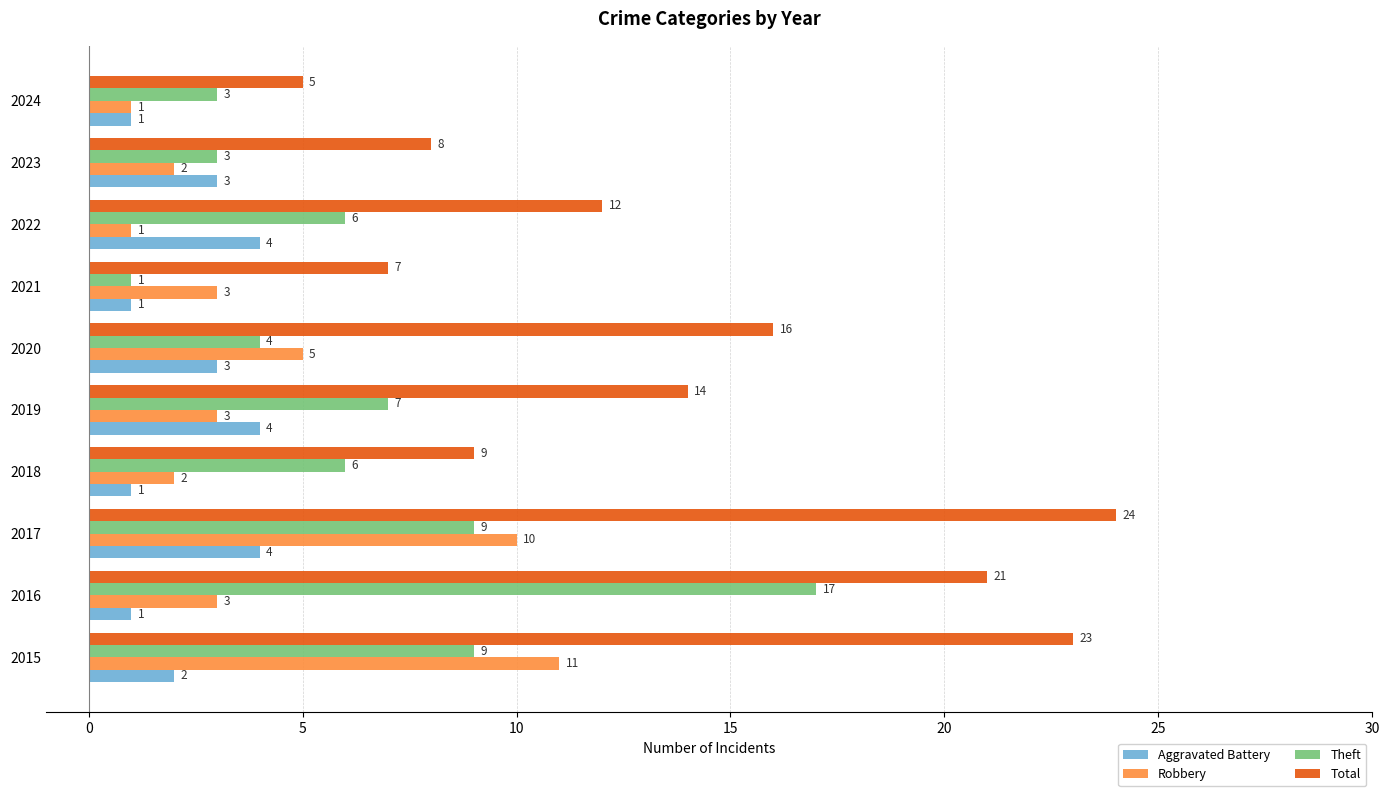

Is it true that Theft equals 3 at 2023?

True